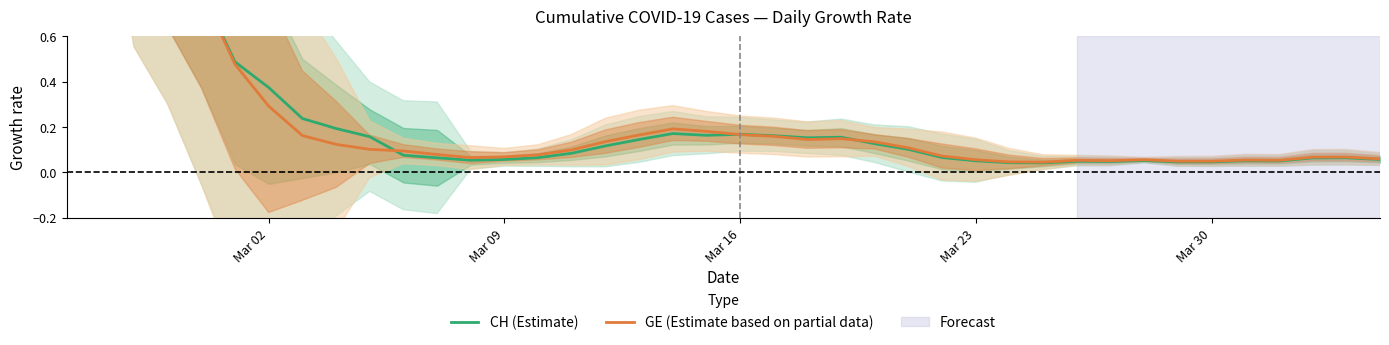

How many categories are shown in the chart?

40